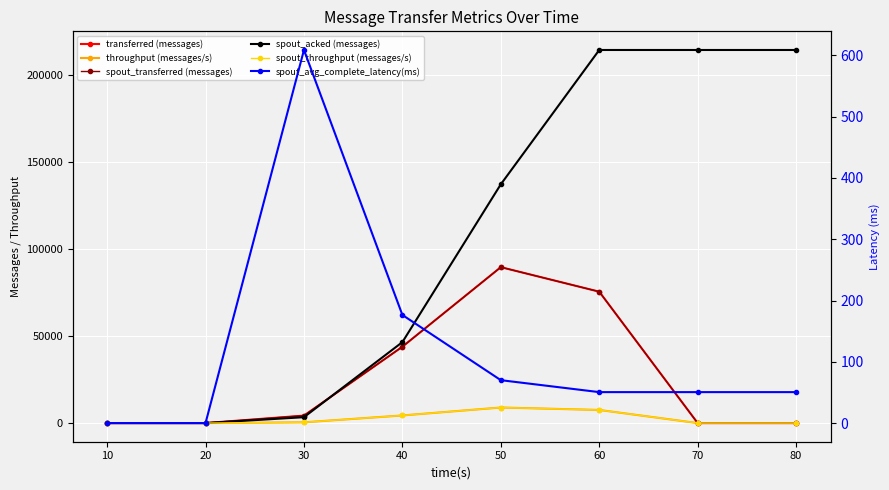

How many positive values does the spout_throughput (messages/s) series have?

4